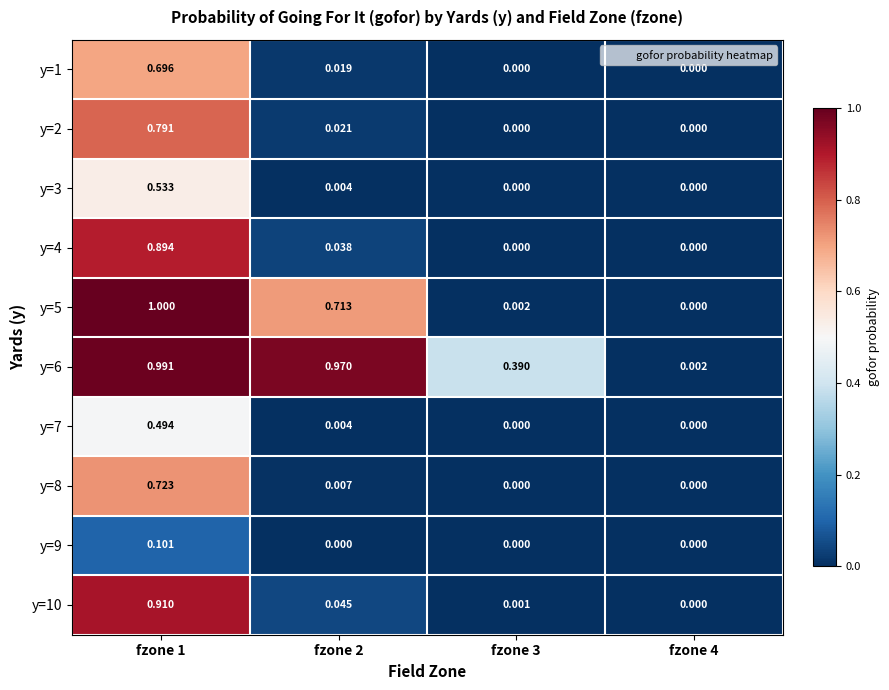

Which series has the largest total across all categories?

y=6